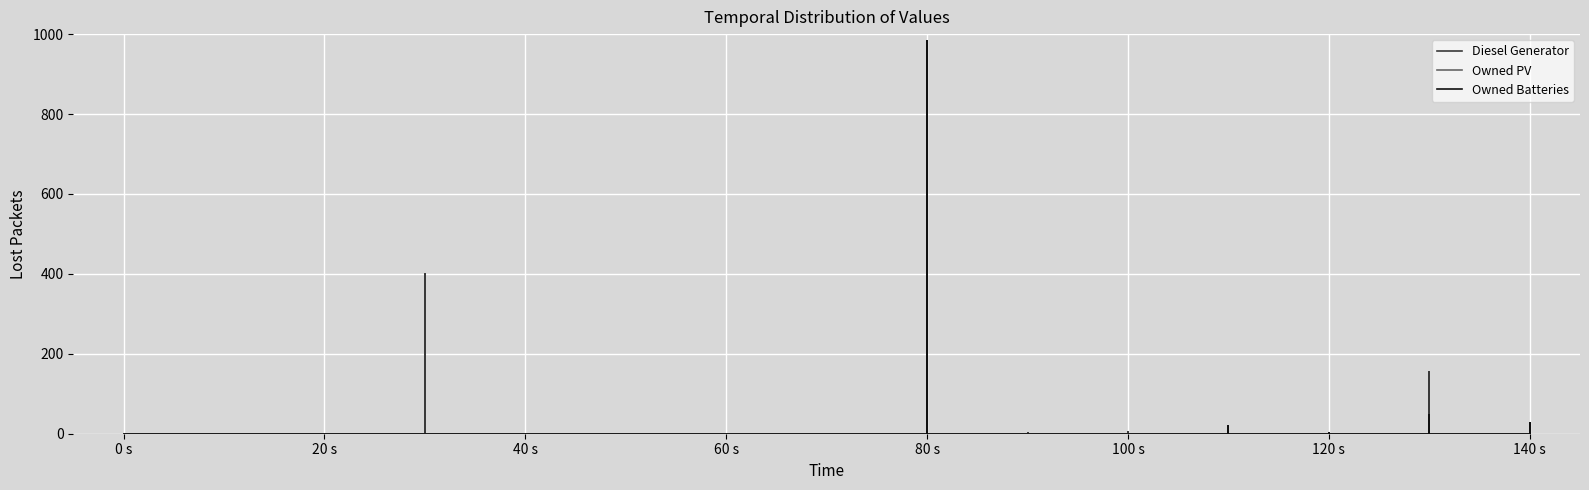

How many values in the Owned Batteries series exceed 0?

5